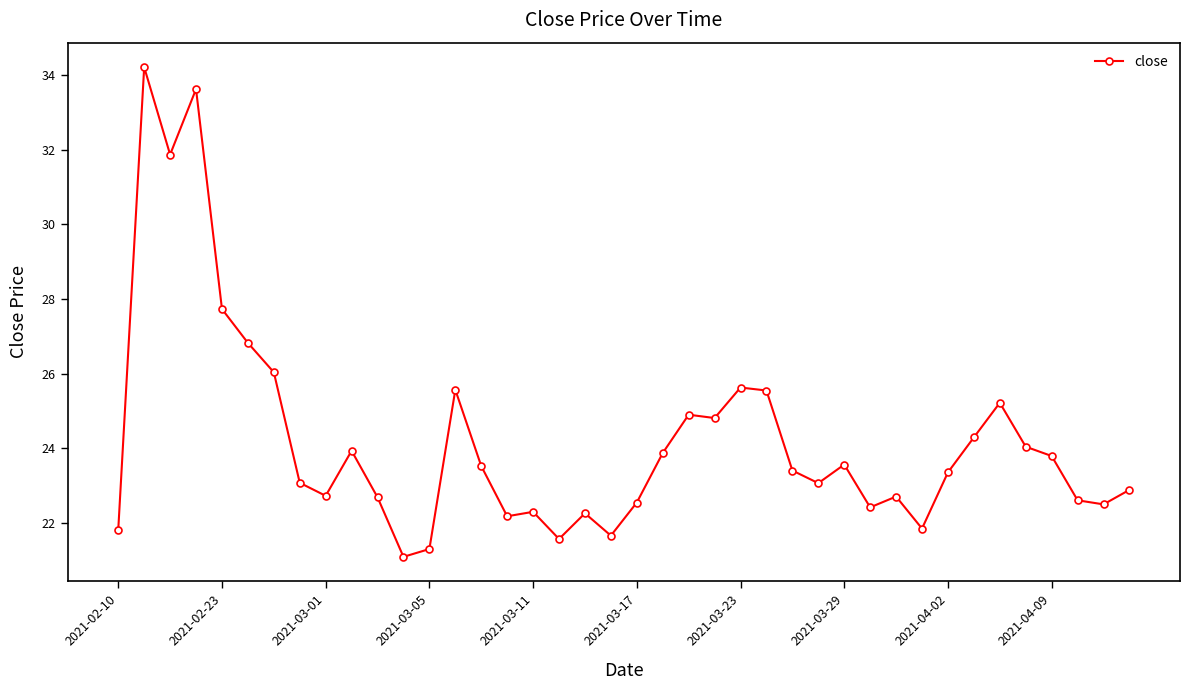

What is the value of the 5th point from the left?

27.7